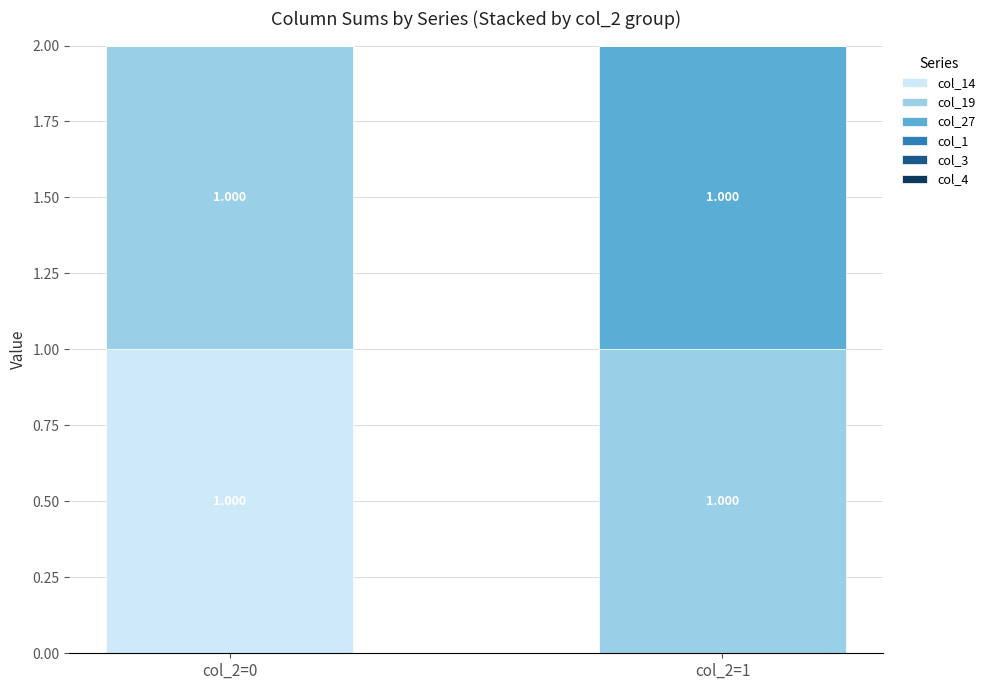

List the series in order of their peak value, lowest first.

col_1, col_3, col_4, col_14, col_19, col_27